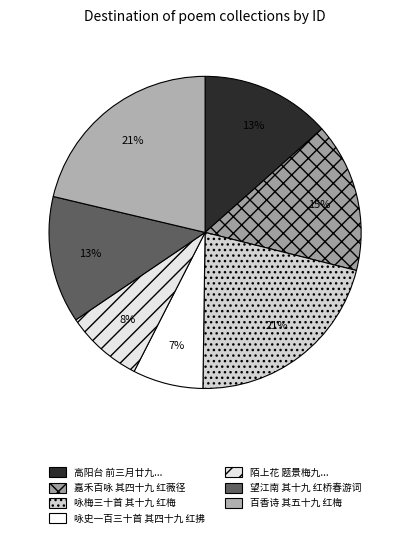

To the nearest percent, what portion does 望江南 其十九 红桥春游词 represent?

13%